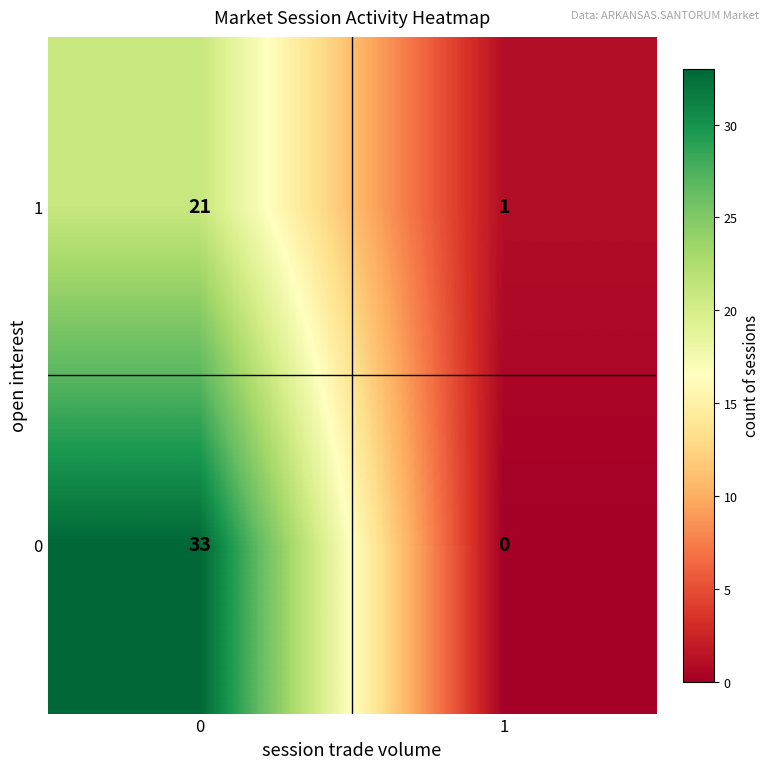

What is the difference between the maximum and minimum values in the 1 series?

20